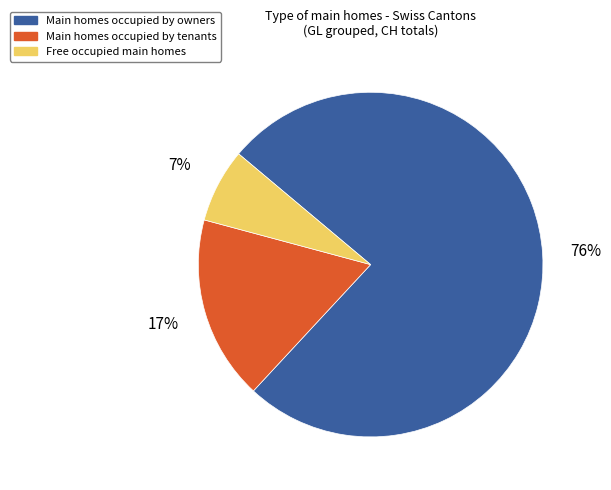

Which has a higher value, Main homes occupied by tenants or Main homes occupied by owners?

Main homes occupied by owners